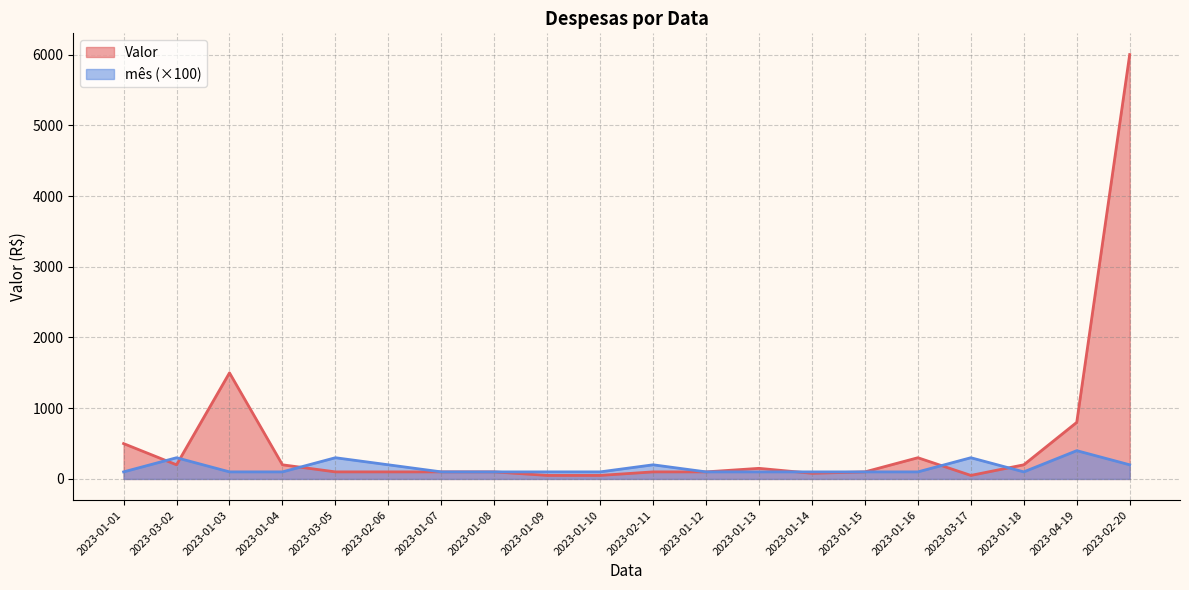

Does the chart display data point markers on the line(s)?

No